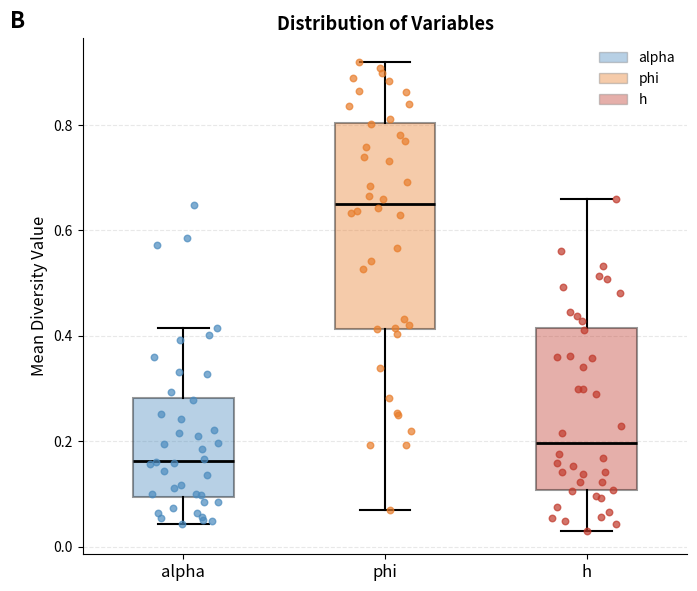

Where does the upper whisker of the box for phi end on the y-axis? The values are not printed on the chart, so give them approximately, as read against the axis.

0.92